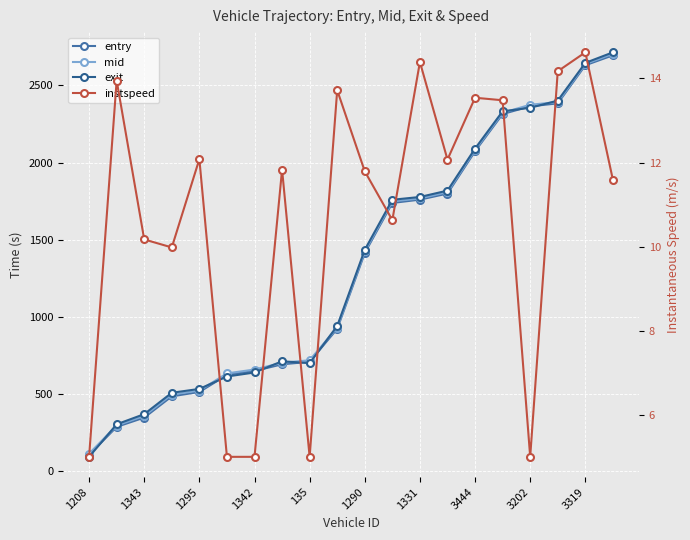

What is the difference between the maximum and second lowest values in the instspeed series?

9.6